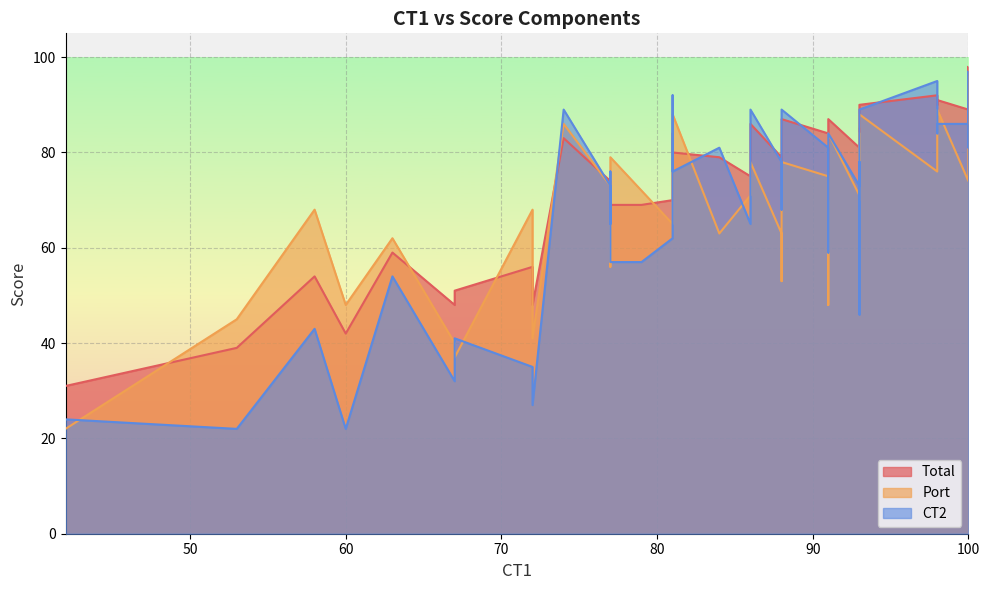

Which series has the largest total across all categories?

Total